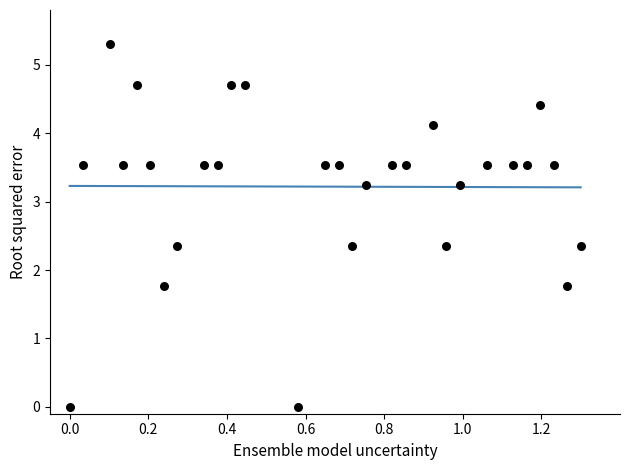

What is the range of Y values (max minus min)?

5.3